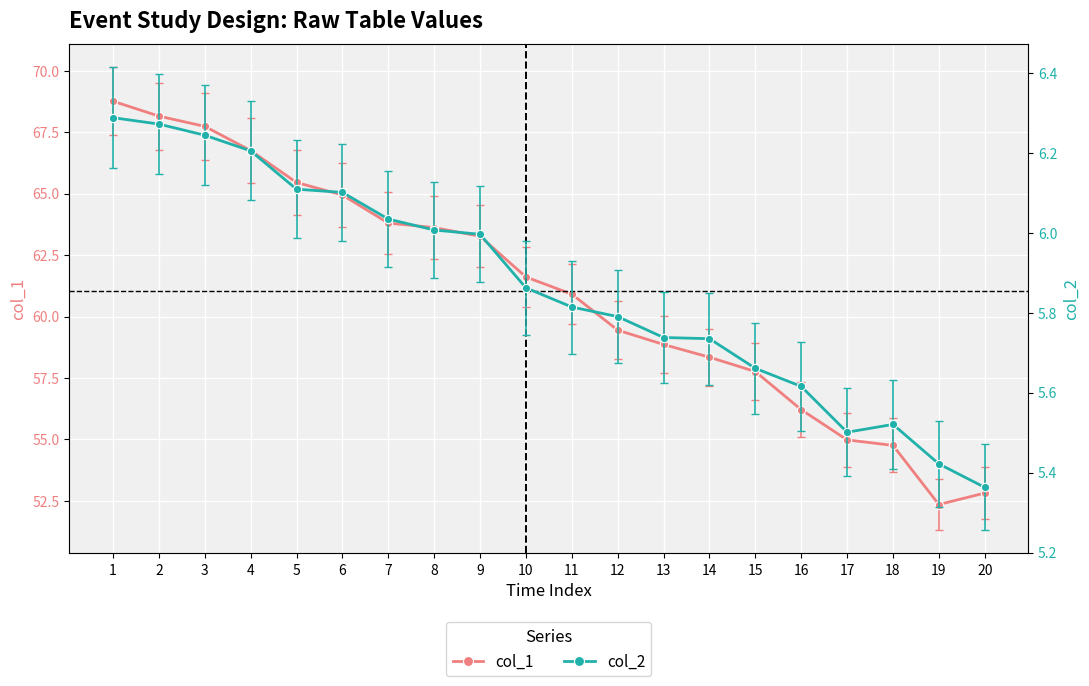

At which category is the sum across all series the highest?

1